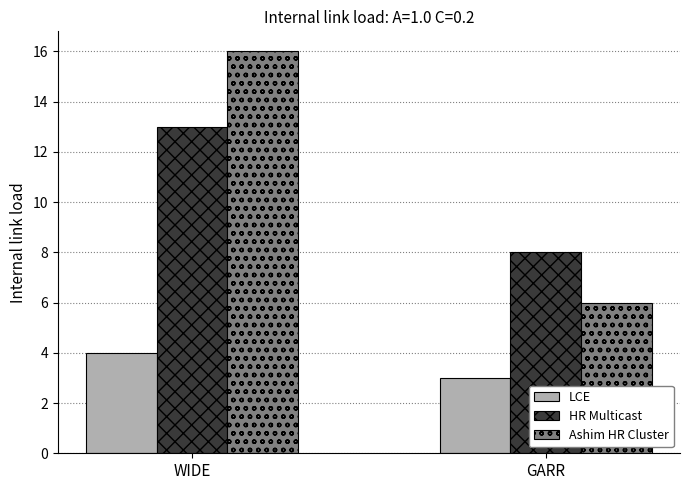

How many bars are there in each group?

3